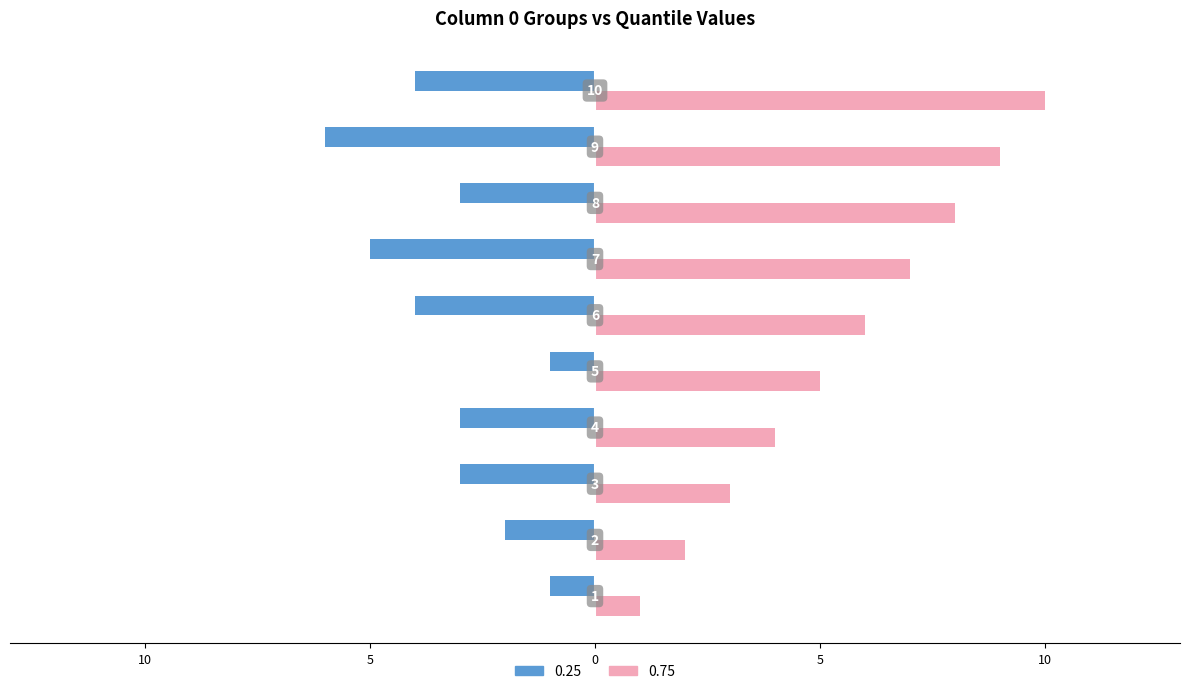

What are all the series names shown in the legend?

0.25, 0.75